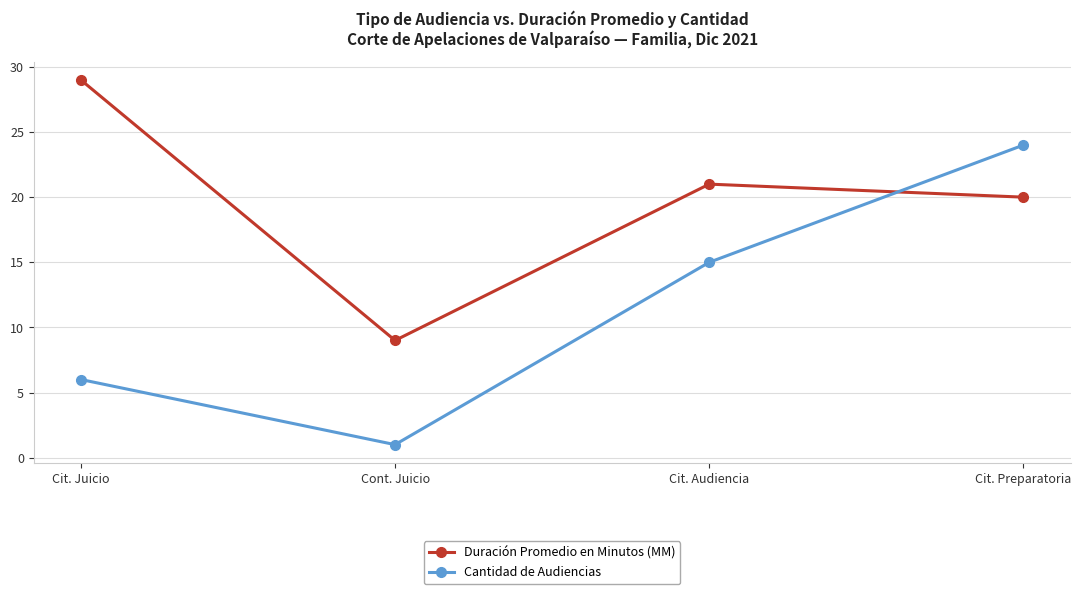

List the series in order of their peak value, lowest first.

Cantidad de Audiencias, Duración Promedio en Minutos (MM)